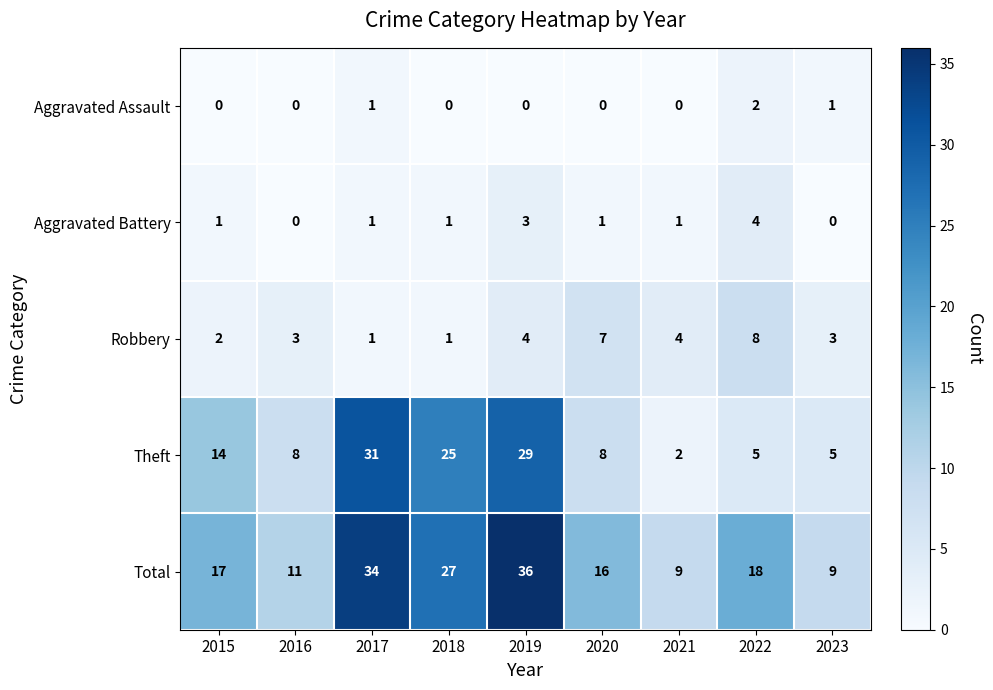

At how many categories does at least one series exceed 33?

2